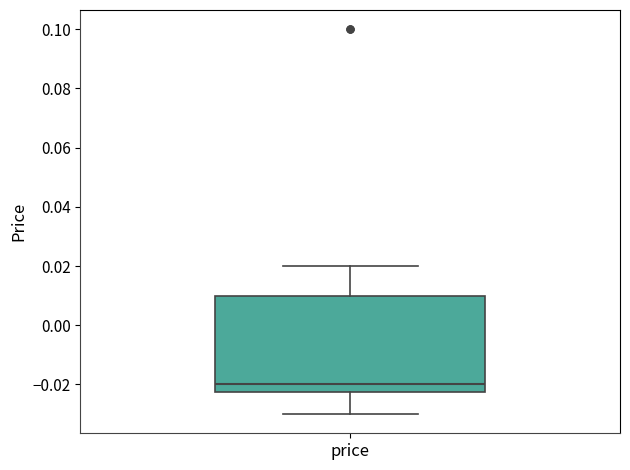

Read this box plot against the y-axis: the position of the median line, the range covered by the box, and the ends of both whiskers. The values are not printed on the chart, so give them approximately, as read against the axis.

median -0.020, box -0.022 to 0.010, whiskers -0.030 to 0.020